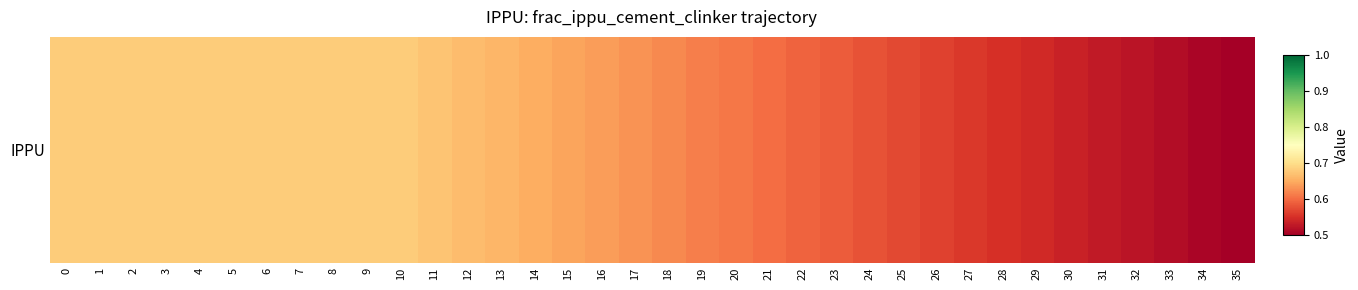

What is the sum of all values?

22.1